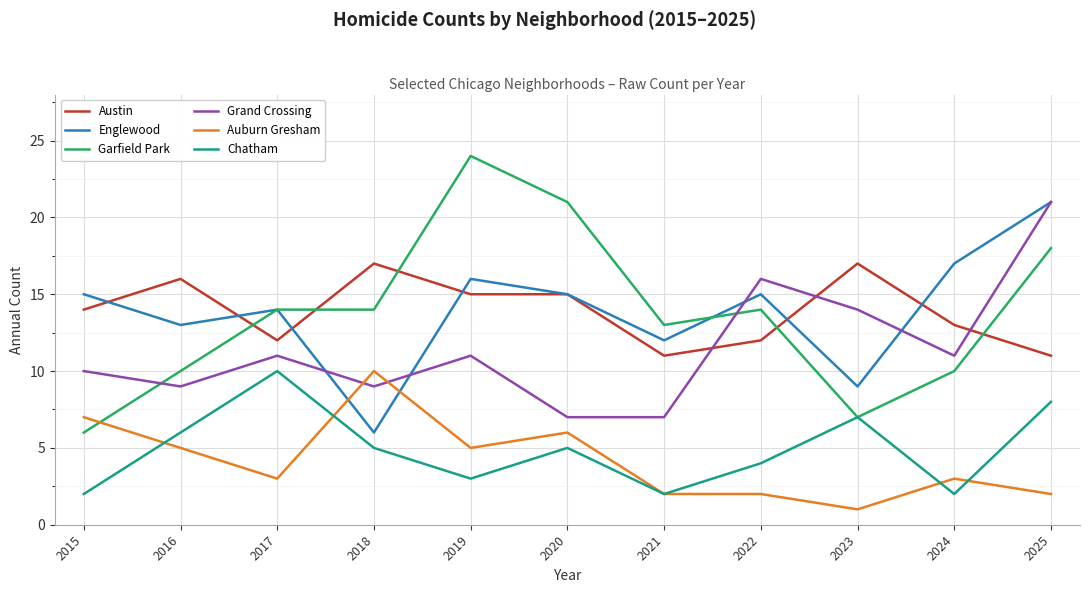

What is the maximum value shown in the chart?

24